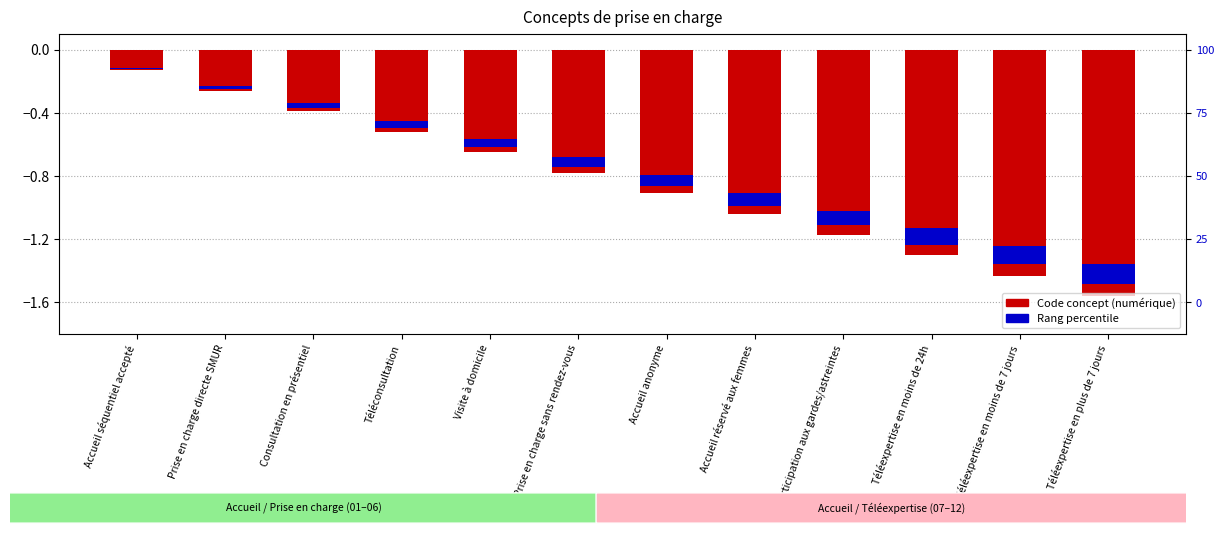

What is the label of the 10th bar from the left?

Téléexpertise en moins de 24h